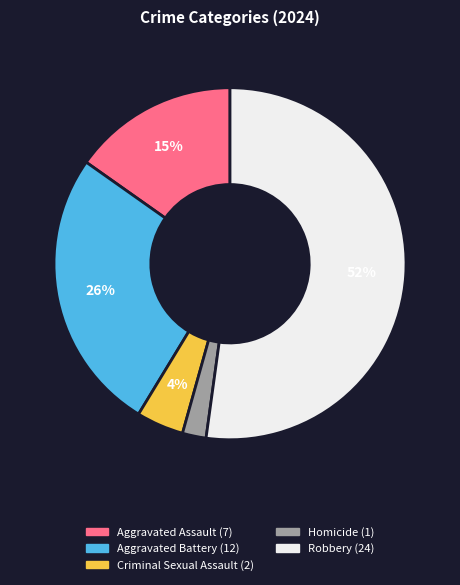

Is there any slice that represents more than half of the pie?

Yes